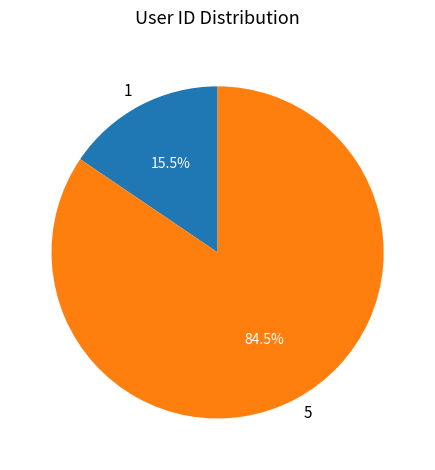

What portion of the pie excludes 1?

84.5%